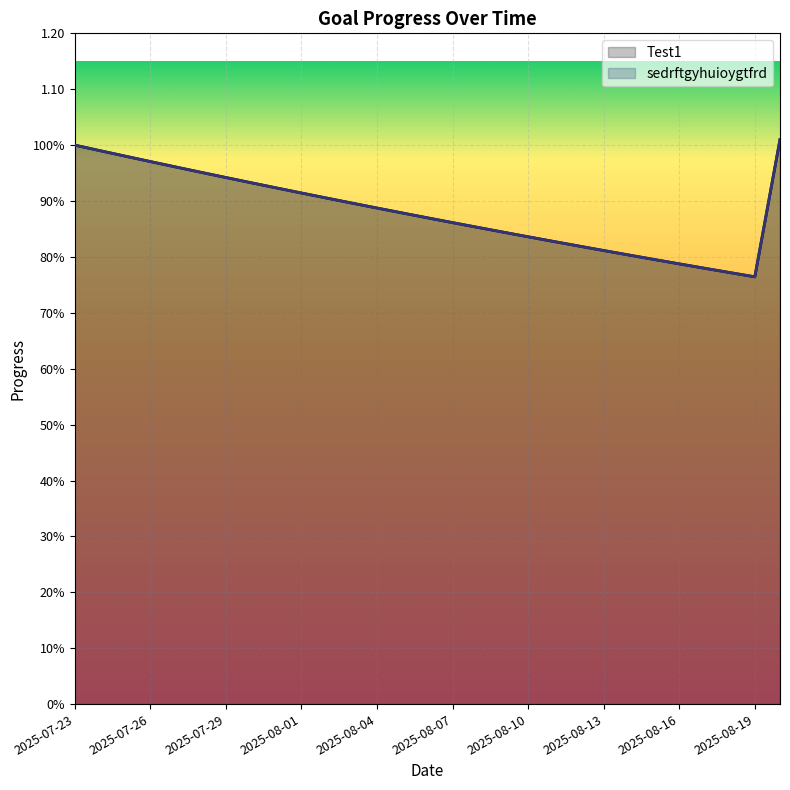

True or false: Test1 and sedrftgyhuioygtfrd cross at least once.

False